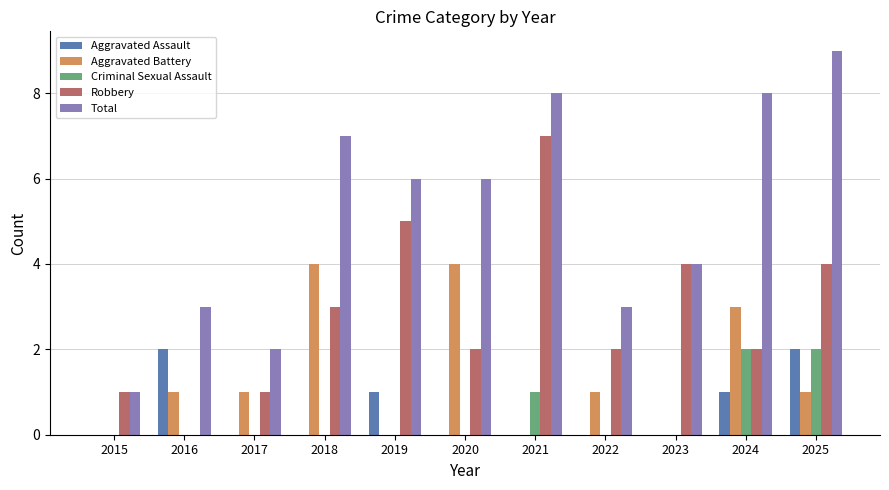

The value of Total at 2019 is 6. True or false?

True